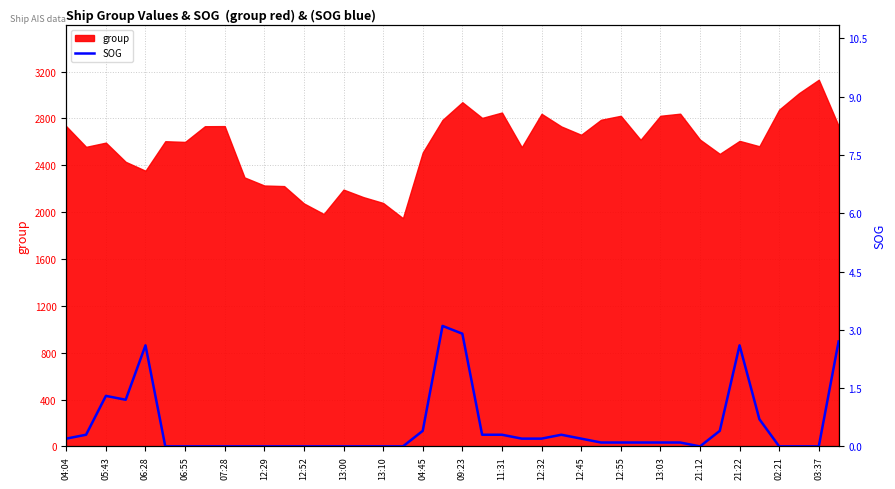

What is the lowest value of the group series?

1948